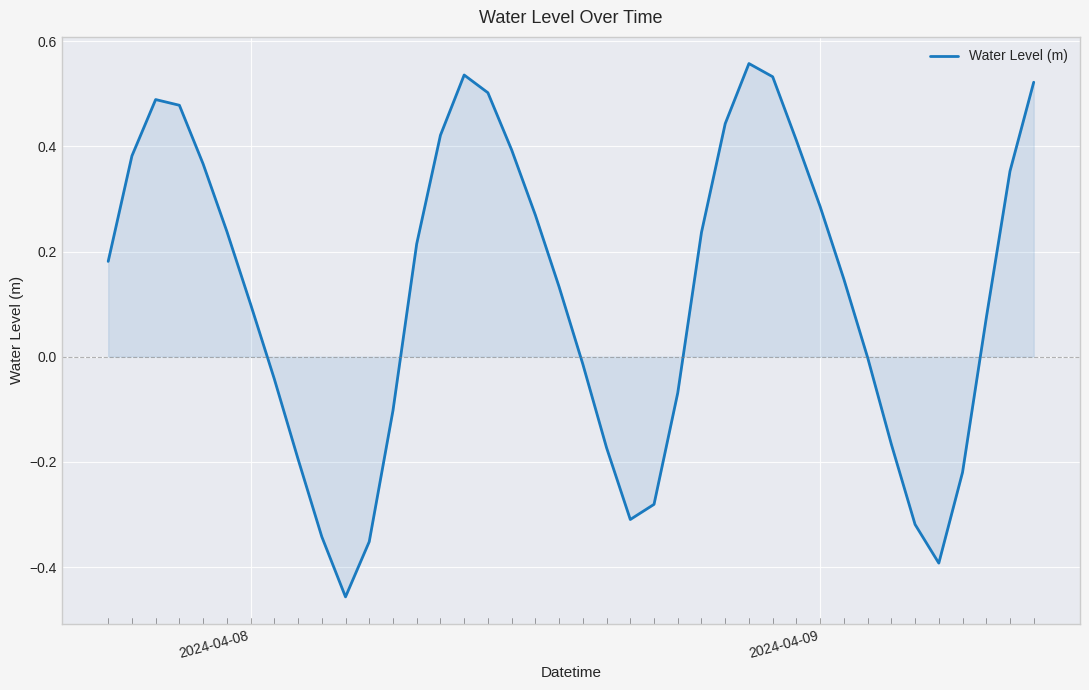

Where does the data first go above 0?

2024-04-08